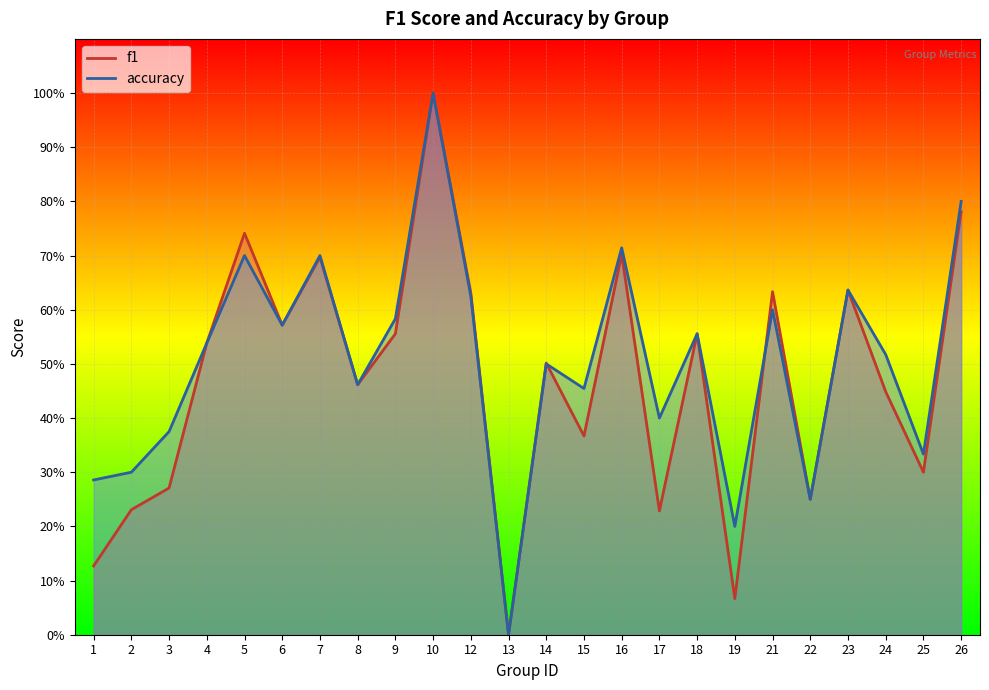

Rank the categories by f1 value from lowest to highest.

13, 19, 1, 17, 2, 22, 3, 25, 15, 24, 8, 14, 4, 9, 18, 6, 12, 21, 23, 7, 16, 5, 26, 10